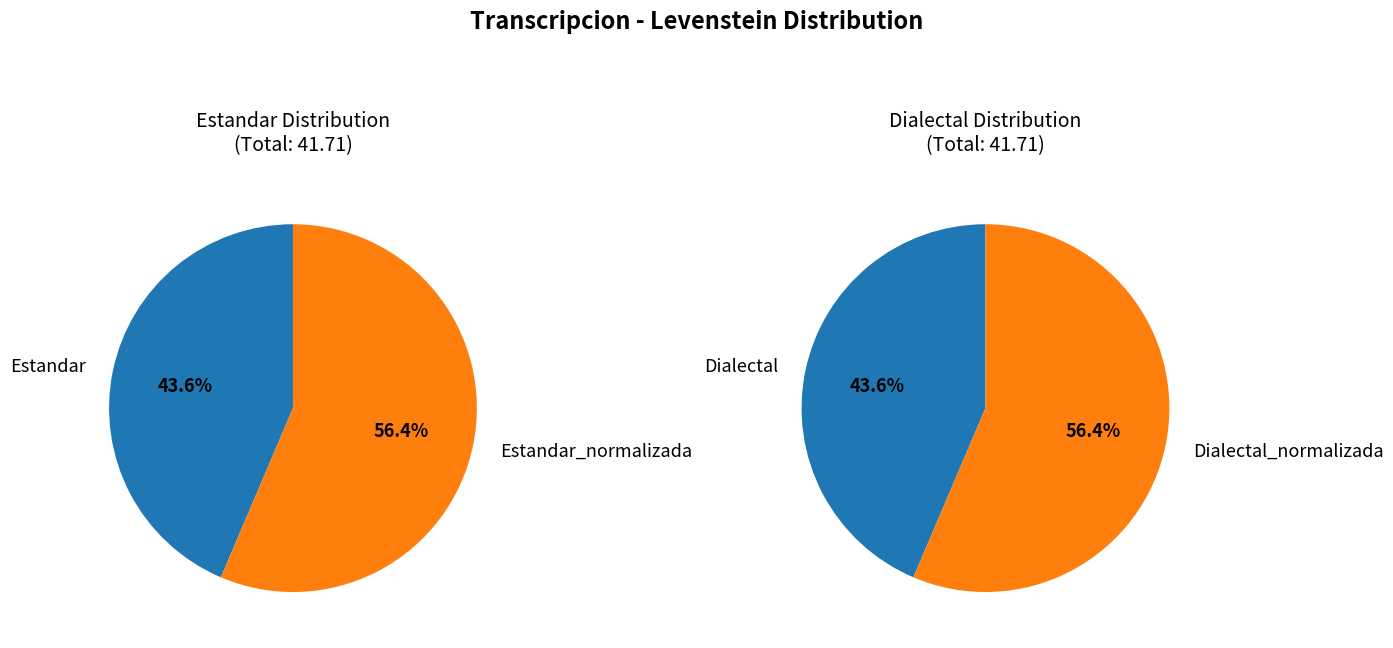

Is Dialectal the majority of the pie?

No